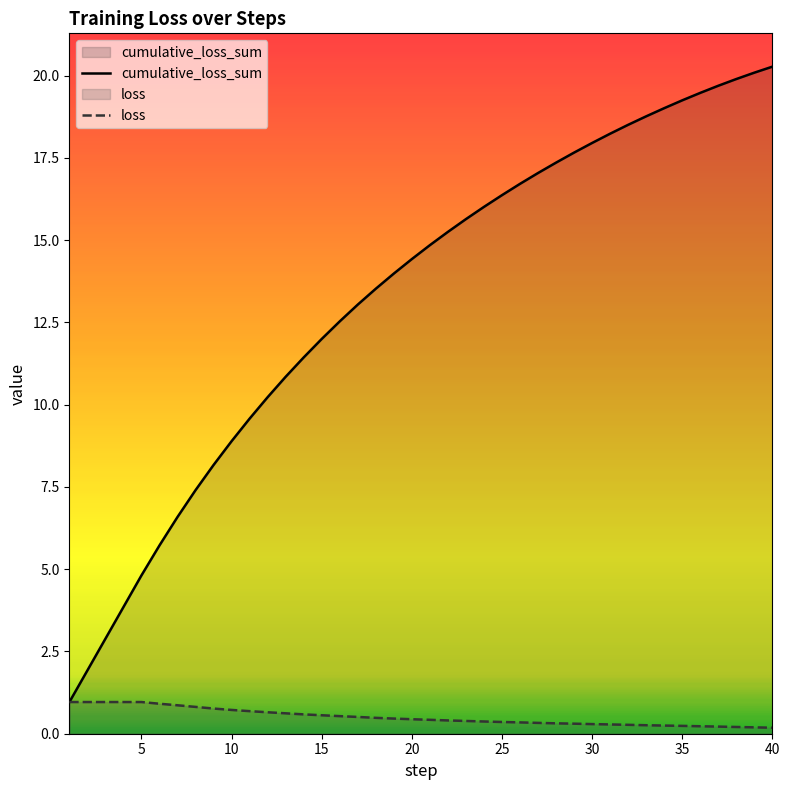

Does the chart have visible grid lines?

No